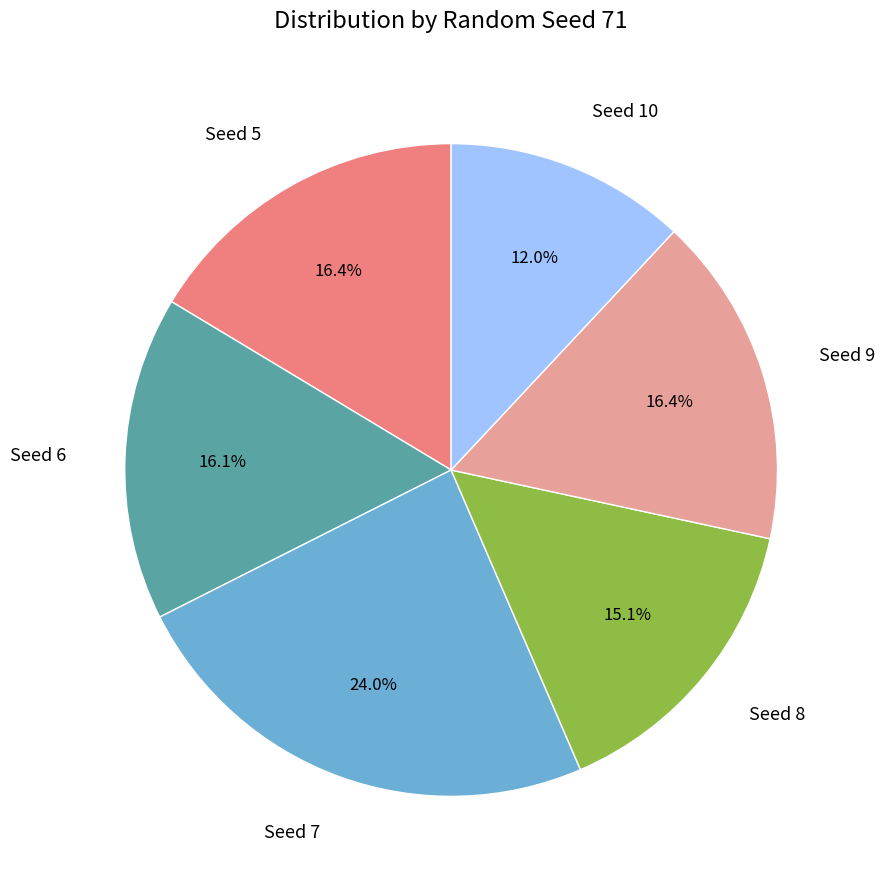

Does any single category account for the majority?

No